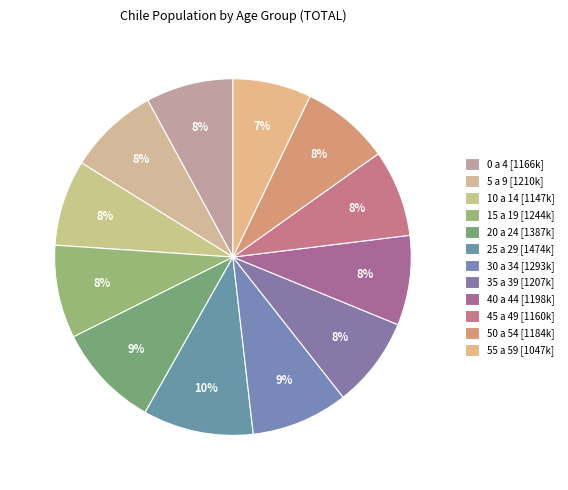

How many slices are in this pie chart?

12